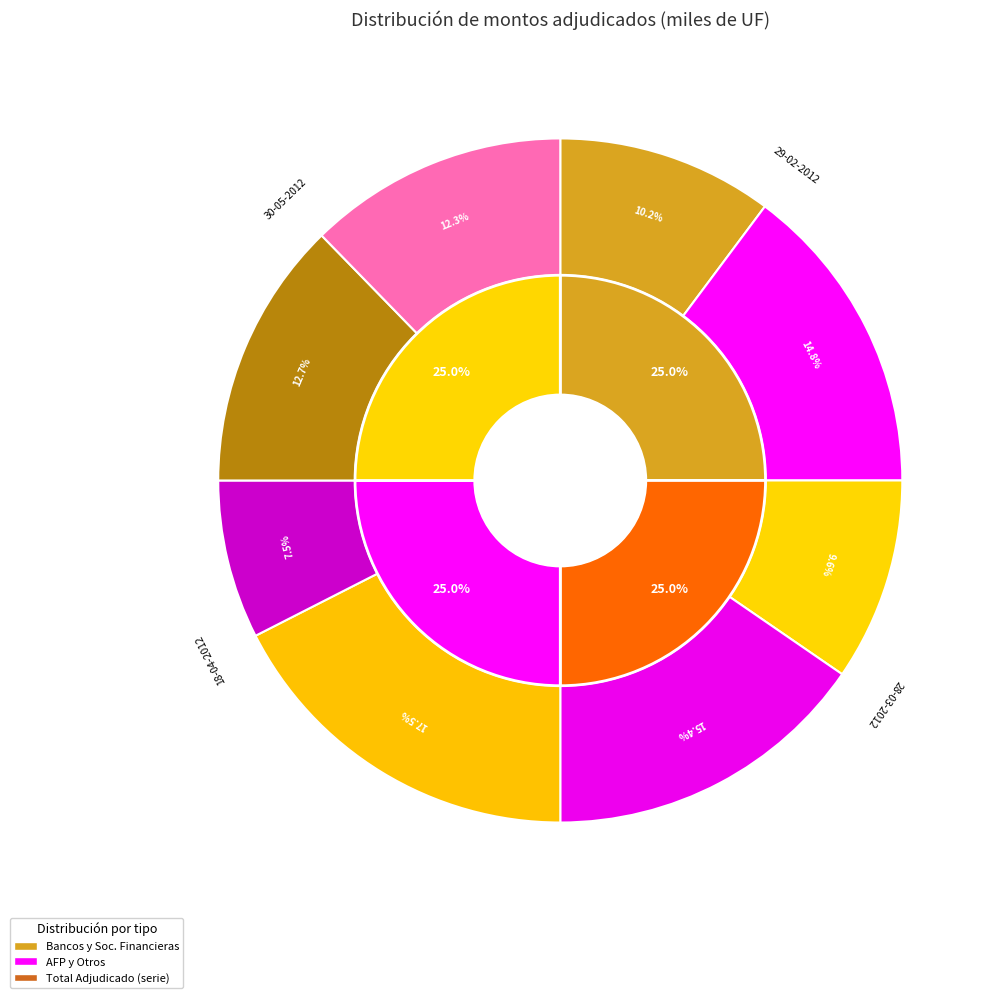

Which series has the widest spread of values?

Monto adjudicado bancos y sociedades